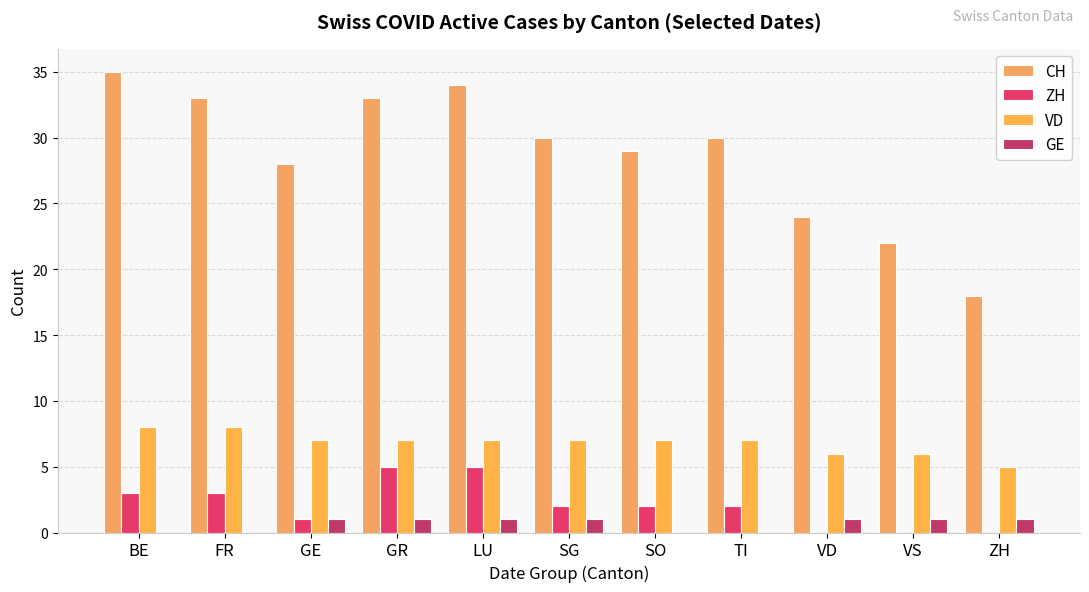

How many groups of bars are there?

11